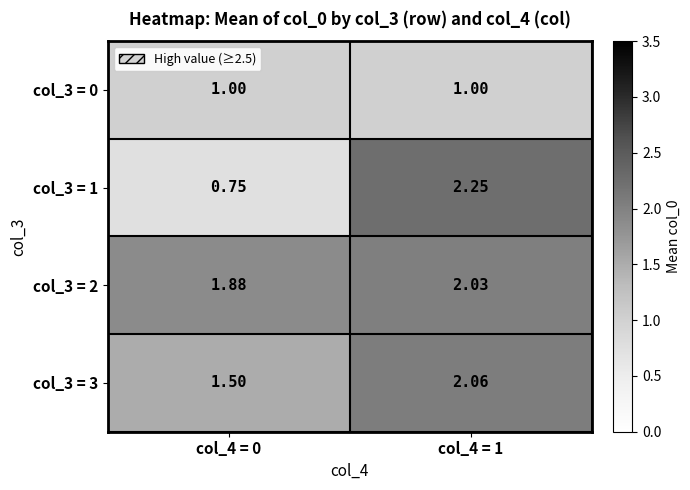

How many categories are shown in the chart?

2